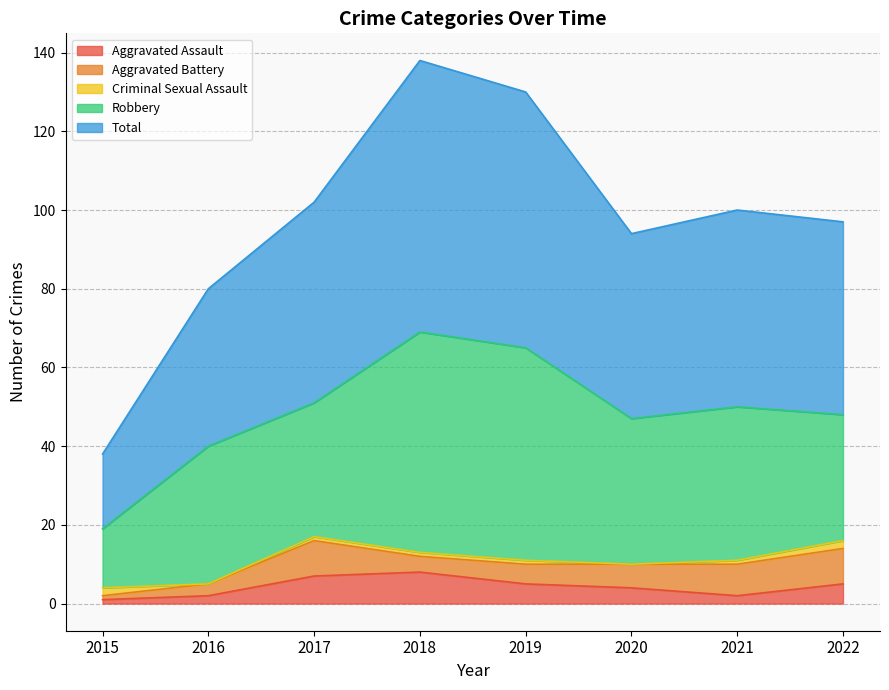

Reading right to left, list all the values displayed in this chart.

Aggravated Assault: 5	2	4	5	8	7	2	1
Aggravated Battery: 9	8	6	5	4	9	3	1
Criminal Sexual Assault: 2	1	0	1	1	1	0	2
Robbery: 32	39	37	54	56	34	35	15
Total: 49	50	47	65	69	51	40	19